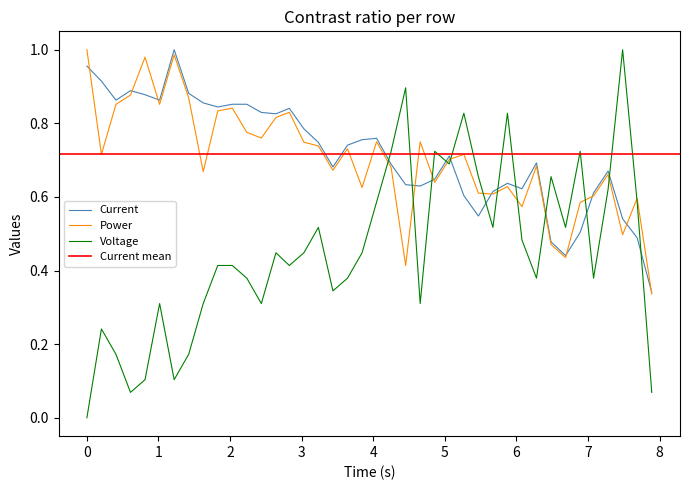

In Power, how many points are higher than both neighbors (excluding endpoints)?

12